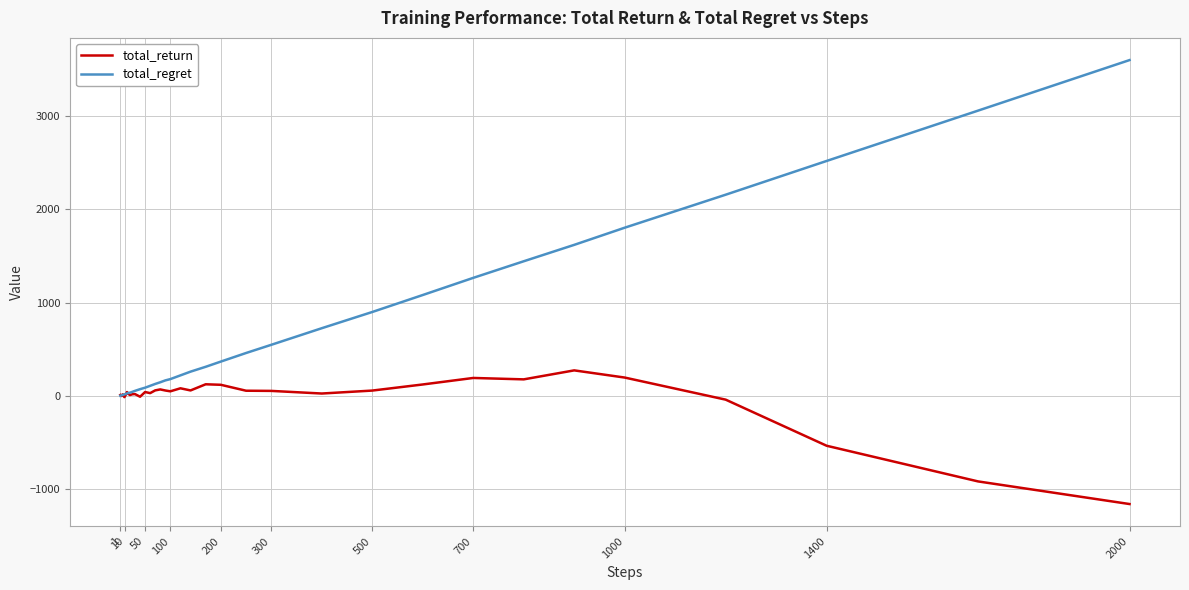

Which series has the largest total across all categories?

total_regret